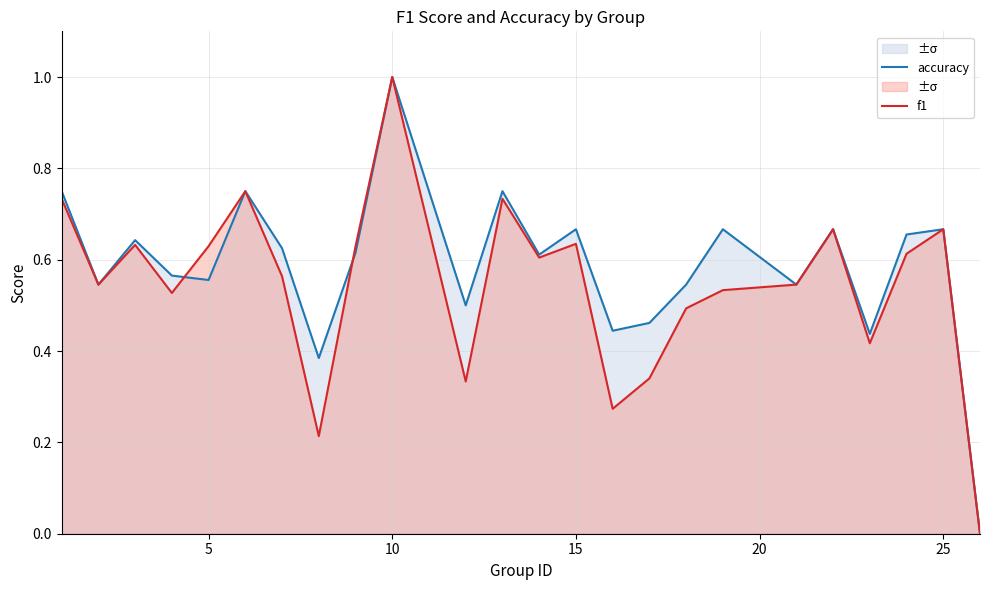

Is the value of f1 at 10 greater than the value of accuracy at 5?

Yes